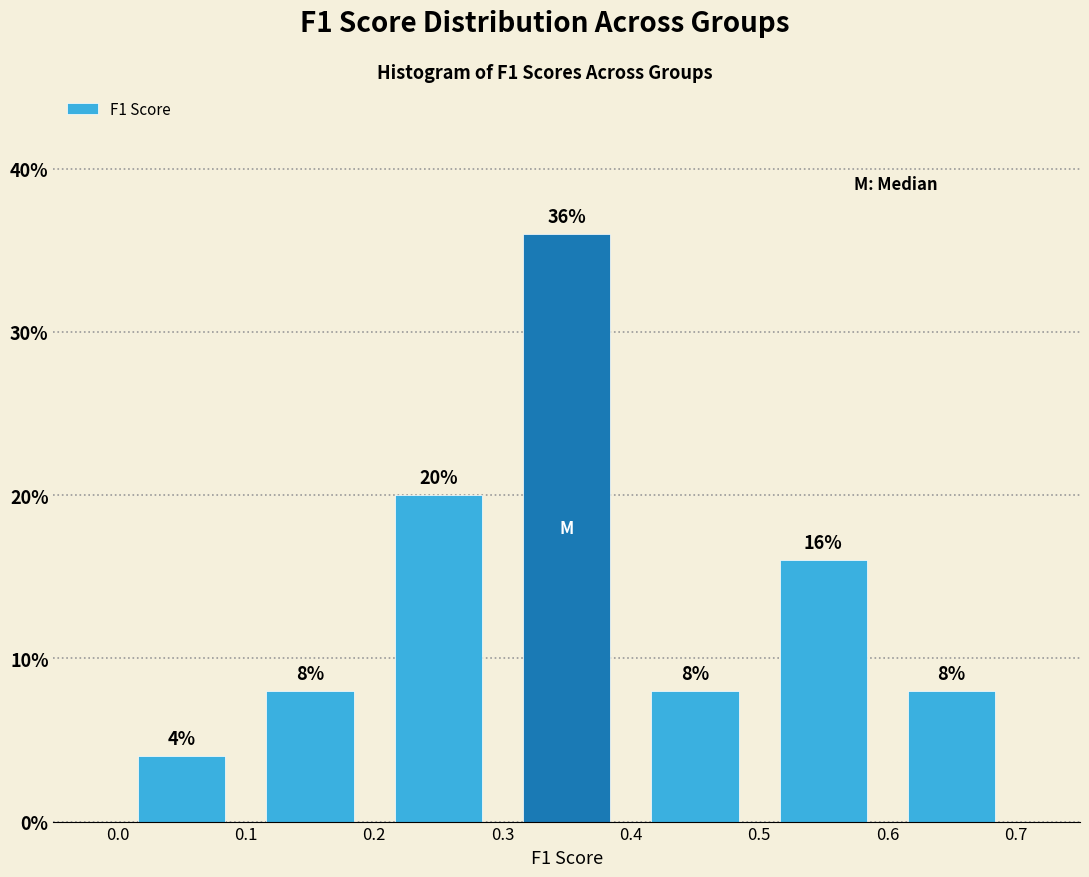

What is the height of the bar covering 0.3 to 0.4 on the x-axis?

36